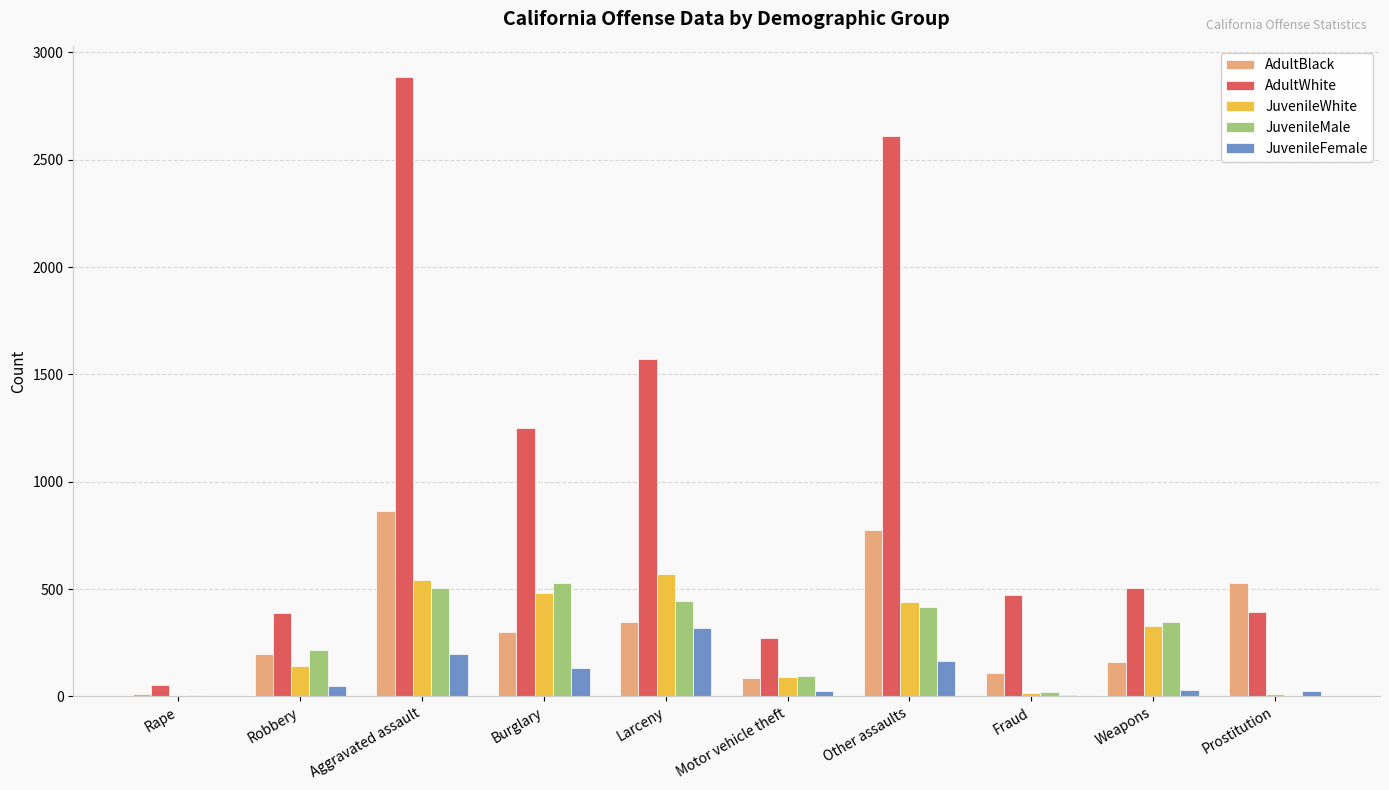

Which series has the largest total across all categories?

AdultWhite